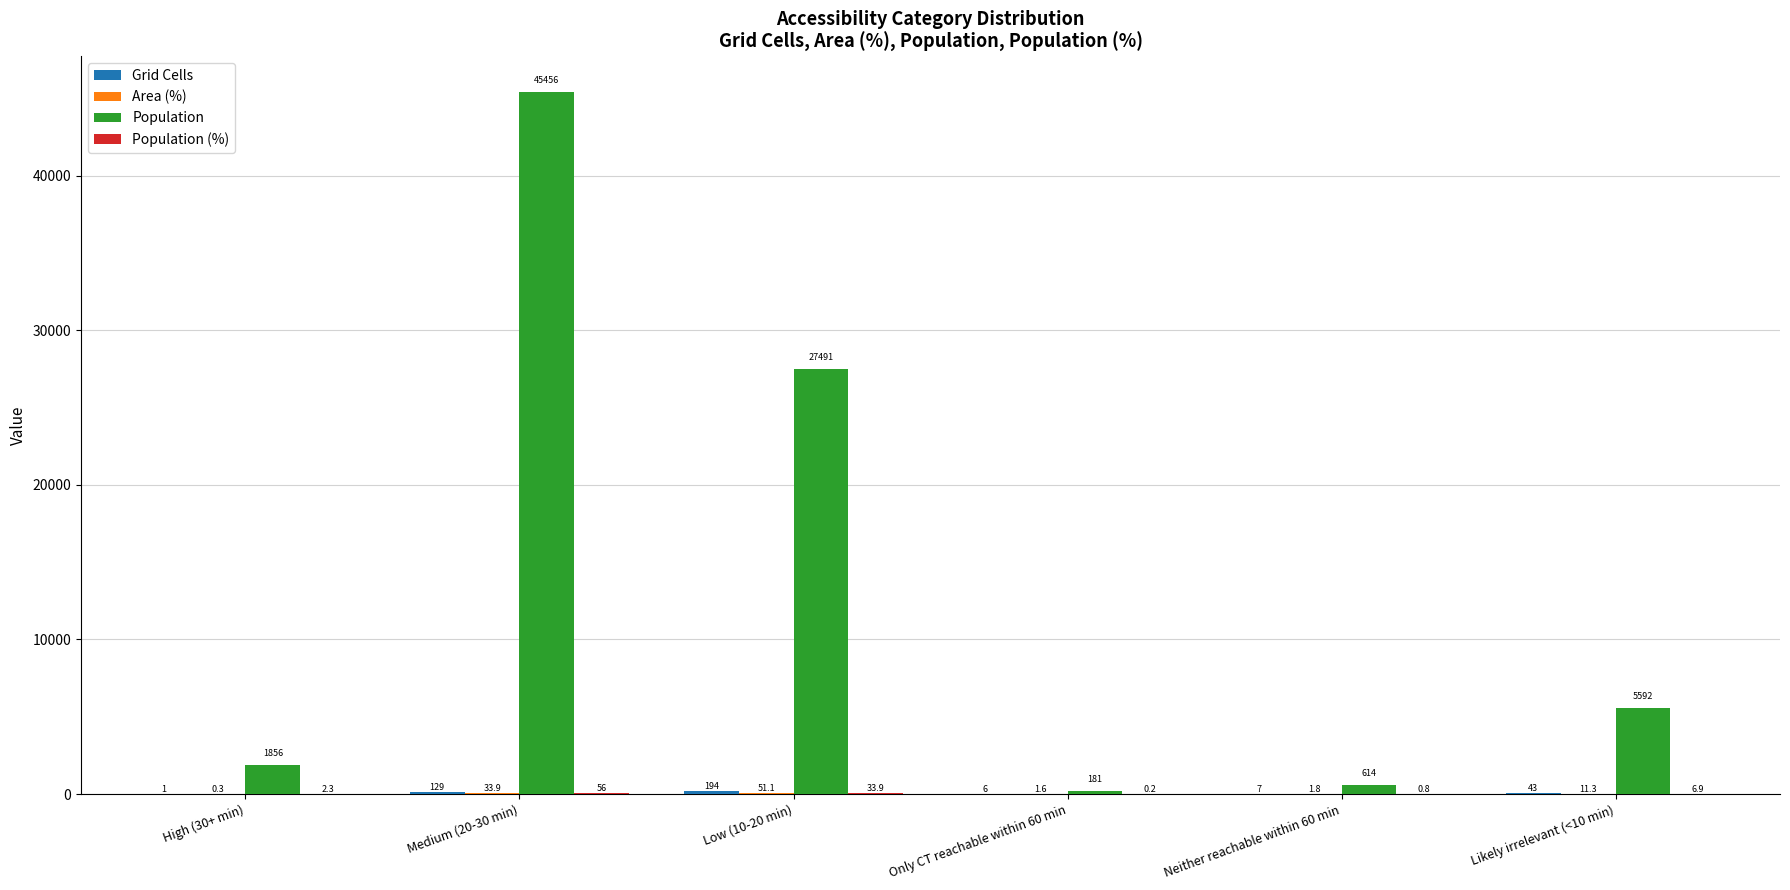

Which category has the highest value across all series?

Medium (20-30 min)